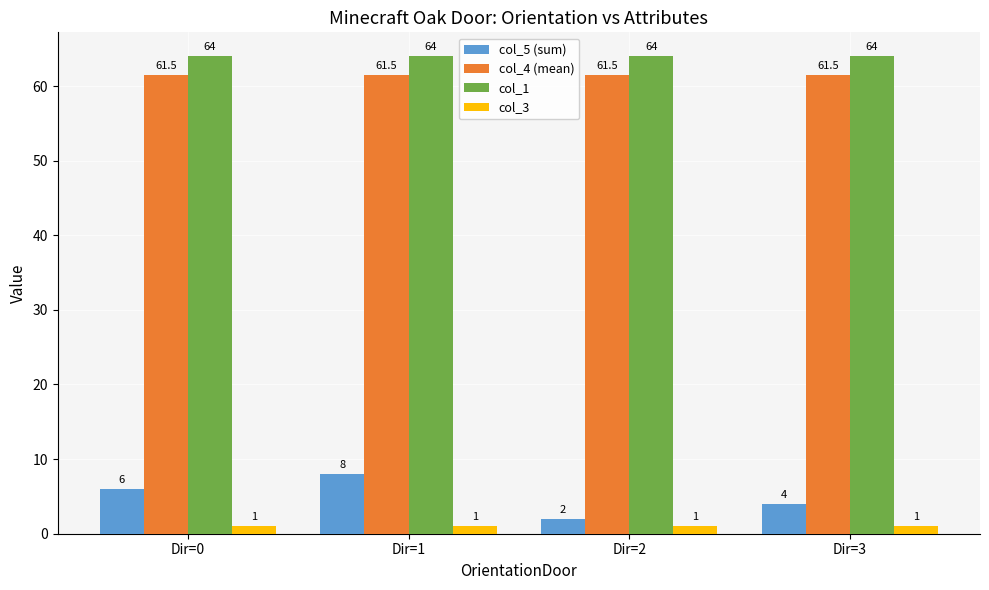

What is the maximum value shown in the chart?

64.0